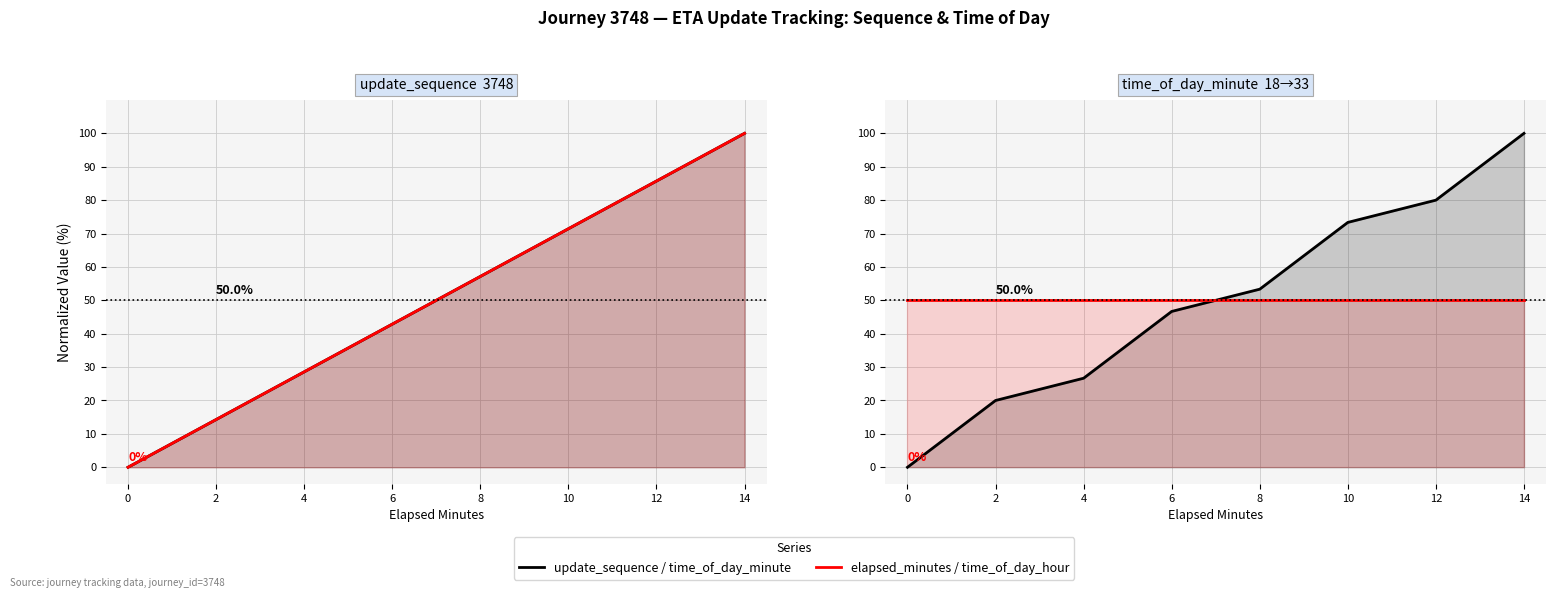

How many data points in elapsed_minutes are less than 57?

4